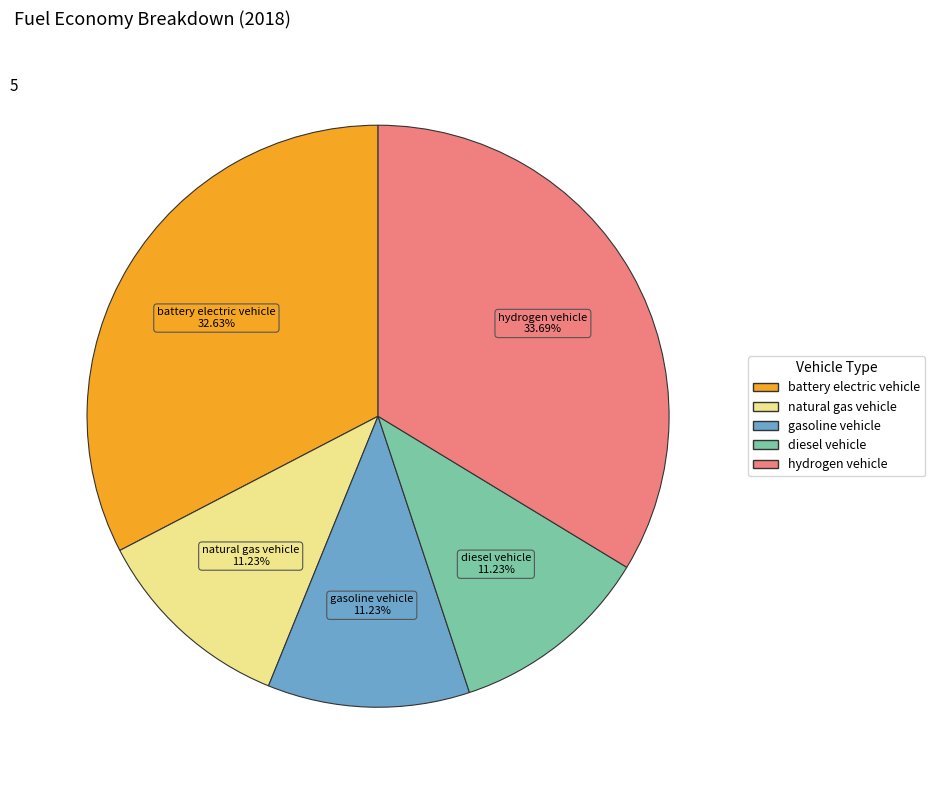

Does battery electric vehicle account for over 50% of the chart?

No